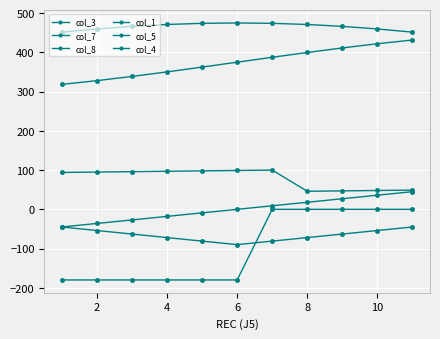

True or false: col_5 and col_8 intersect in this chart.

False